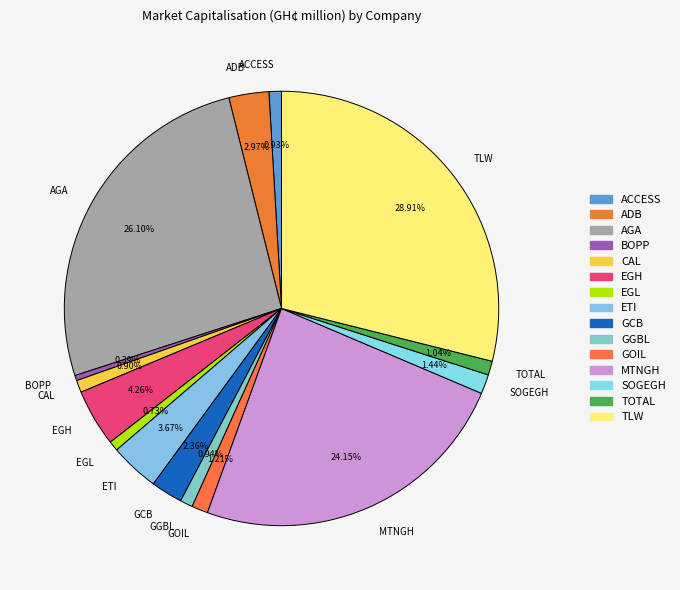

Which slice is the largest?

TLW